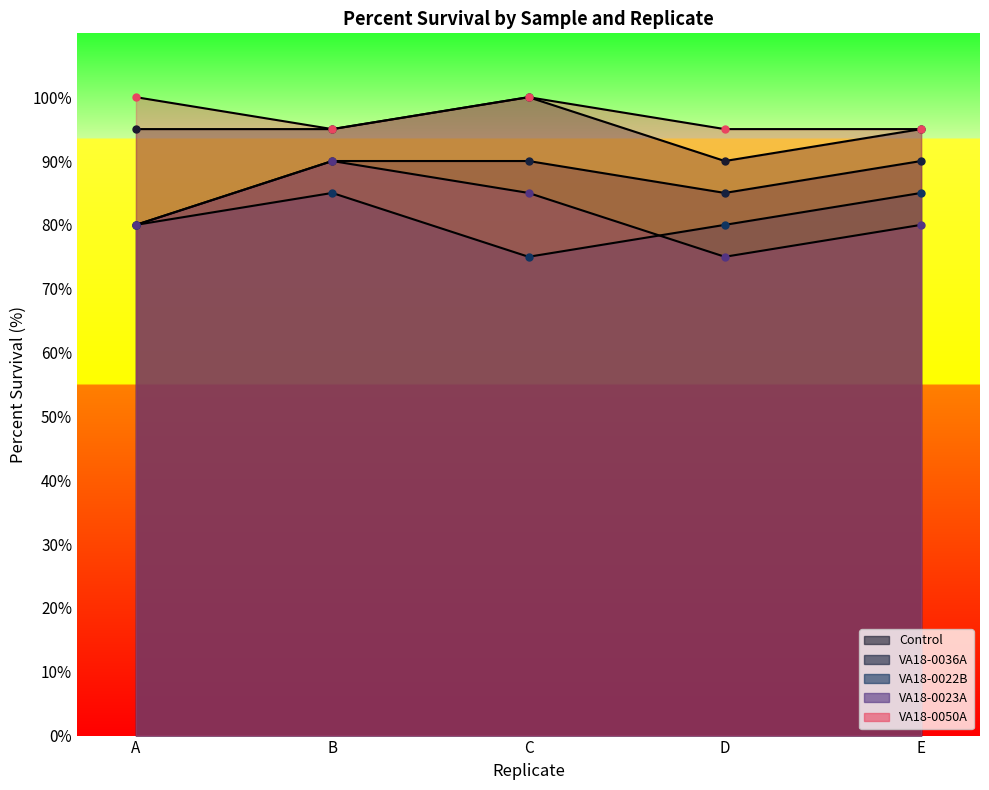

The value of VA18-0022B at A is 80. True or false?

True